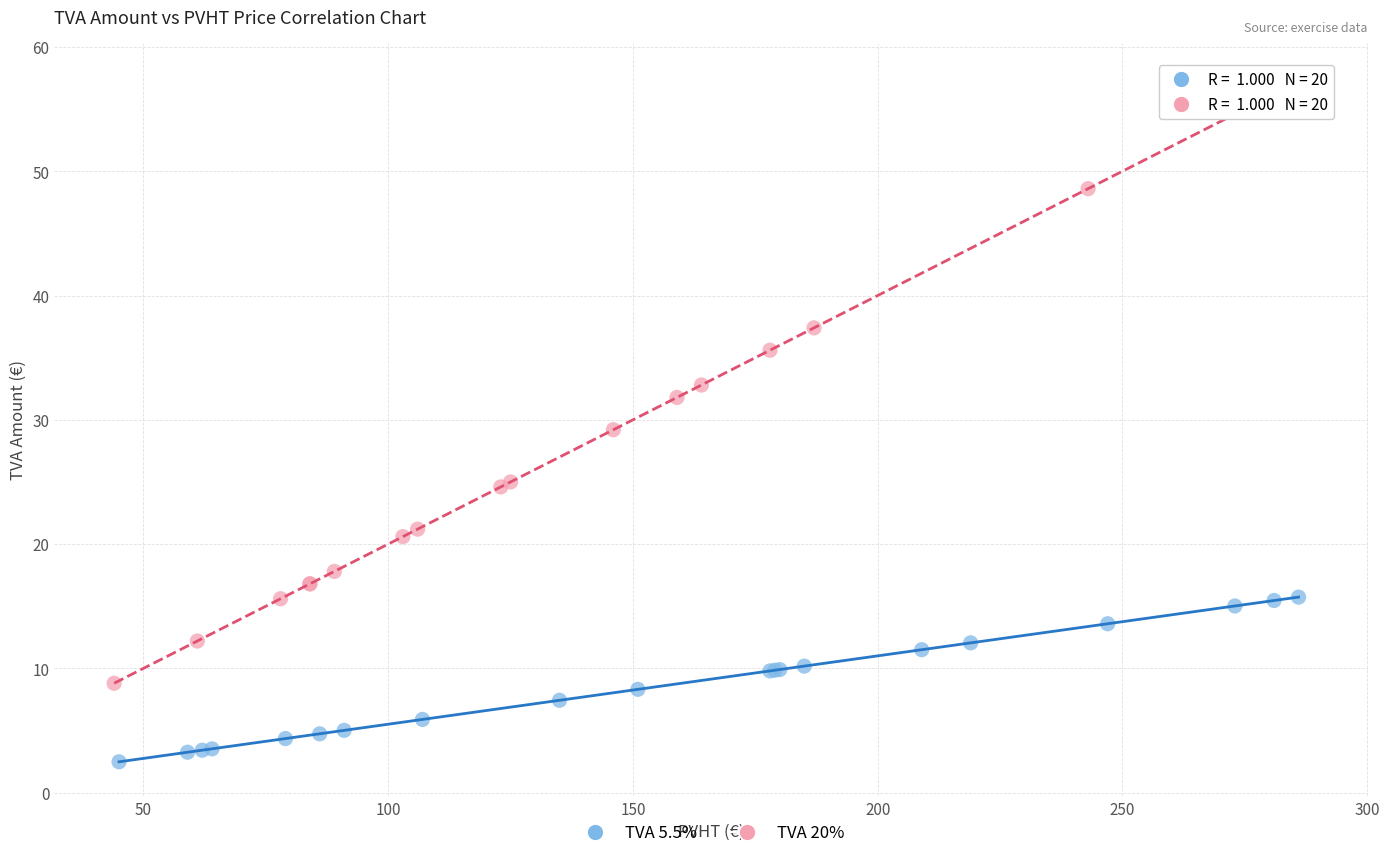

Which series reaches the minimum Y coordinate?

TVA 5.5%